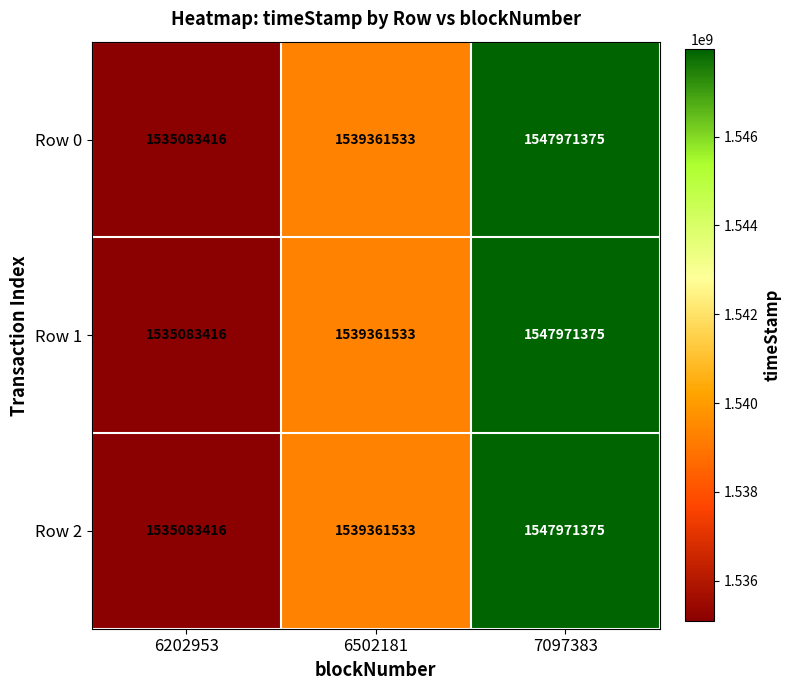

Reading left to right, transcribe all the data shown in this chart.

Row 0: 6202953=1535083416	6502181=1539361533	7097383=1547971375
Row 1: 6202953=1535083416	6502181=1539361533	7097383=1547971375
Row 2: 6202953=1535083416	6502181=1539361533	7097383=1547971375